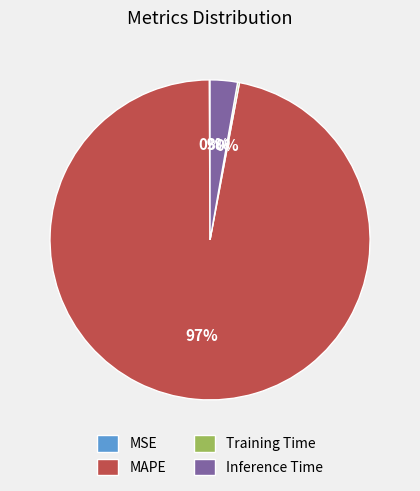

What is the largest slice in the pie chart?

MAPE